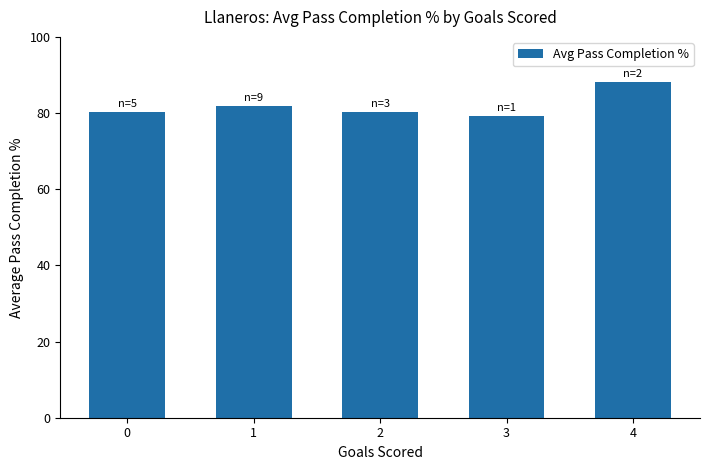

What is the ratio of the value at 2 to the value at 4?

0.9